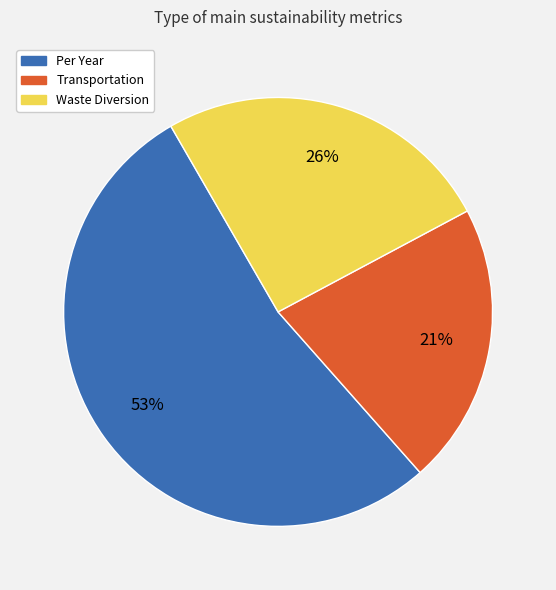

Is the sum of Waste Diversion and Per Year greater than half?

Yes